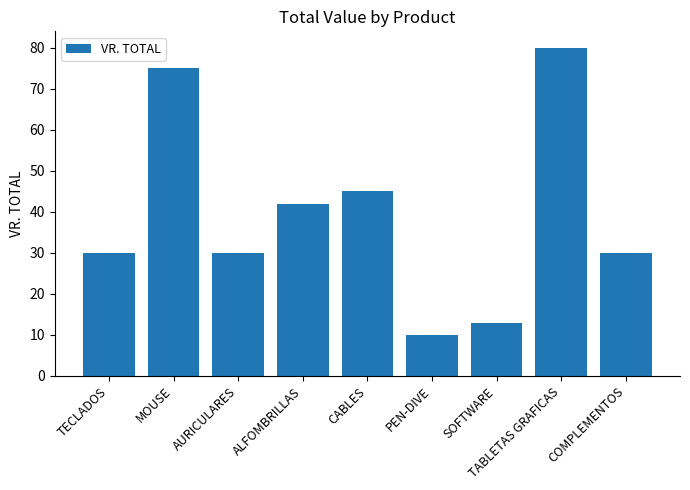

What is the change in value from TECLADOS to CABLES?

+15